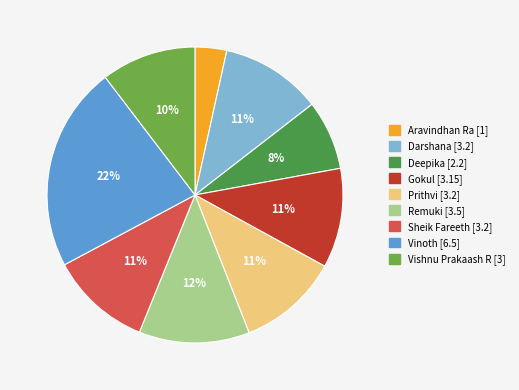

Which category has the smallest portion of the pie?

Aravindhan Ra